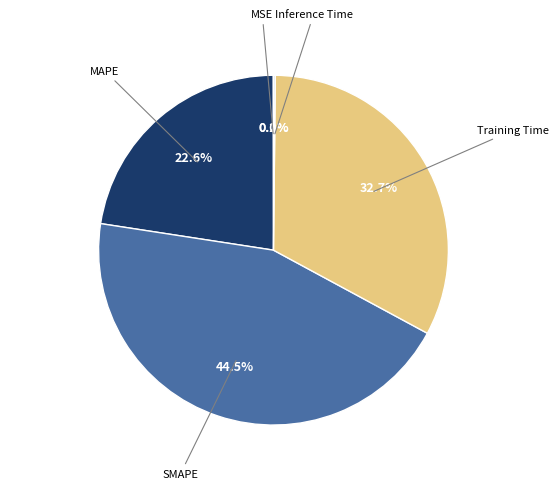

Is there a majority slice in this chart?

No